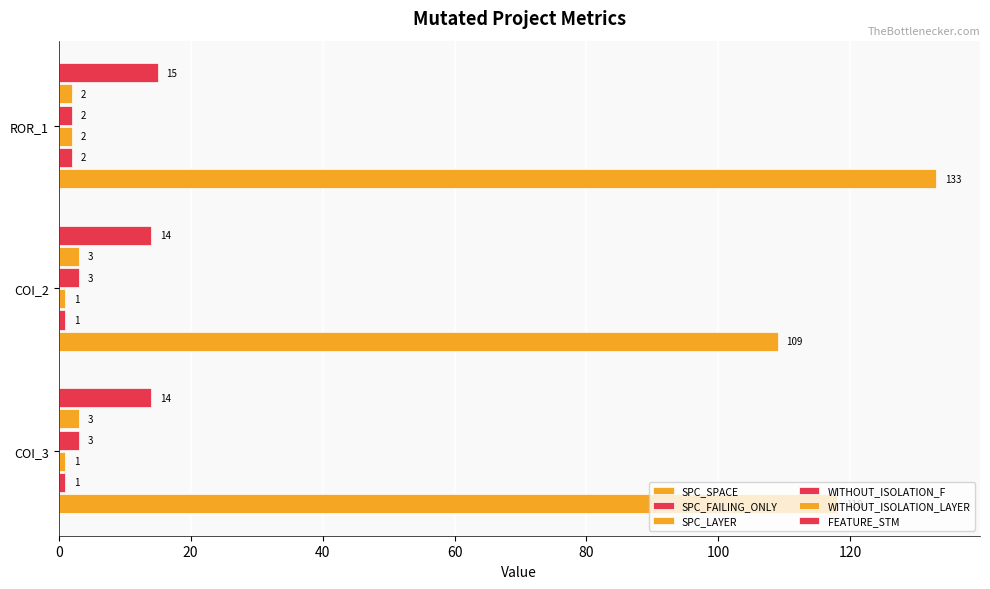

What is the smallest value displayed?

1